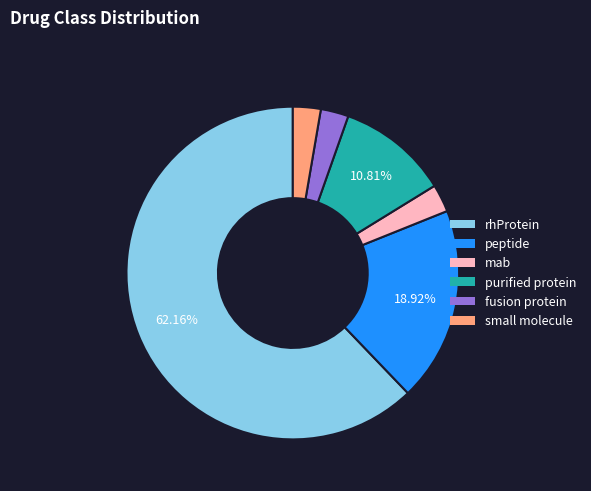

Which has a higher value, peptide or fusion protein?

peptide